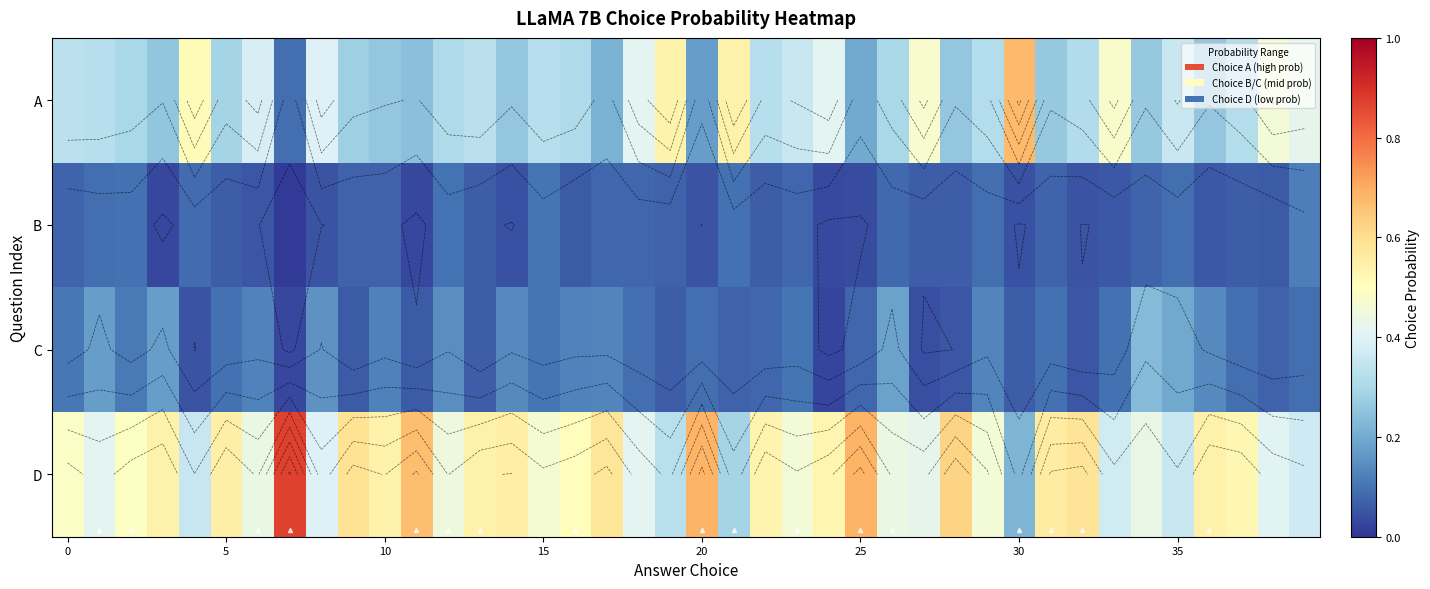

Count the number of data series in this chart.

4